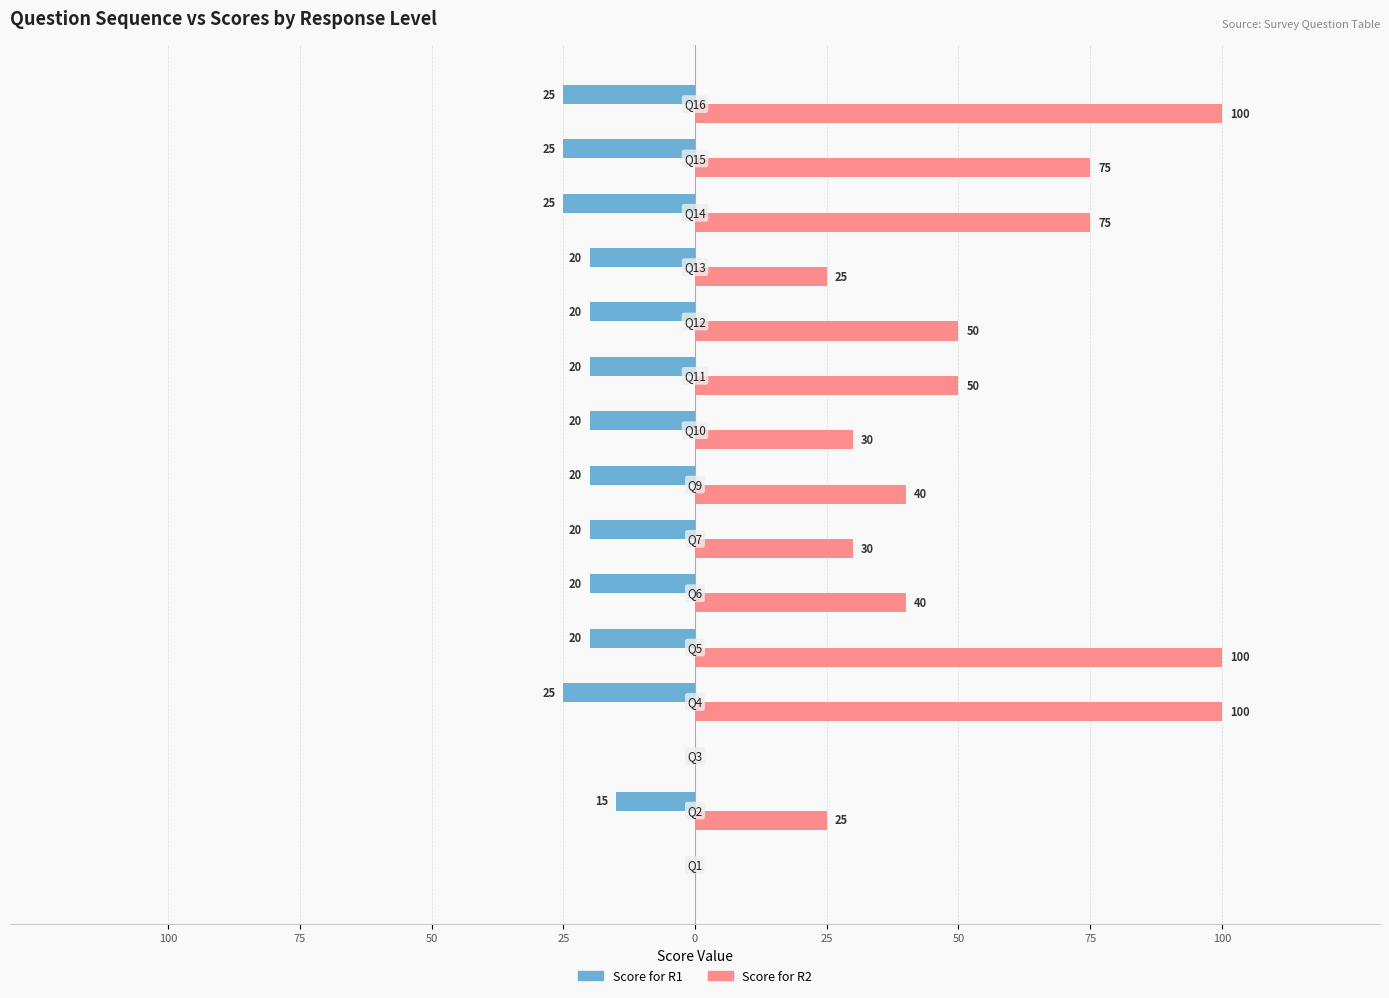

What are all the series names shown in the legend?

Score for R1, Score for R2